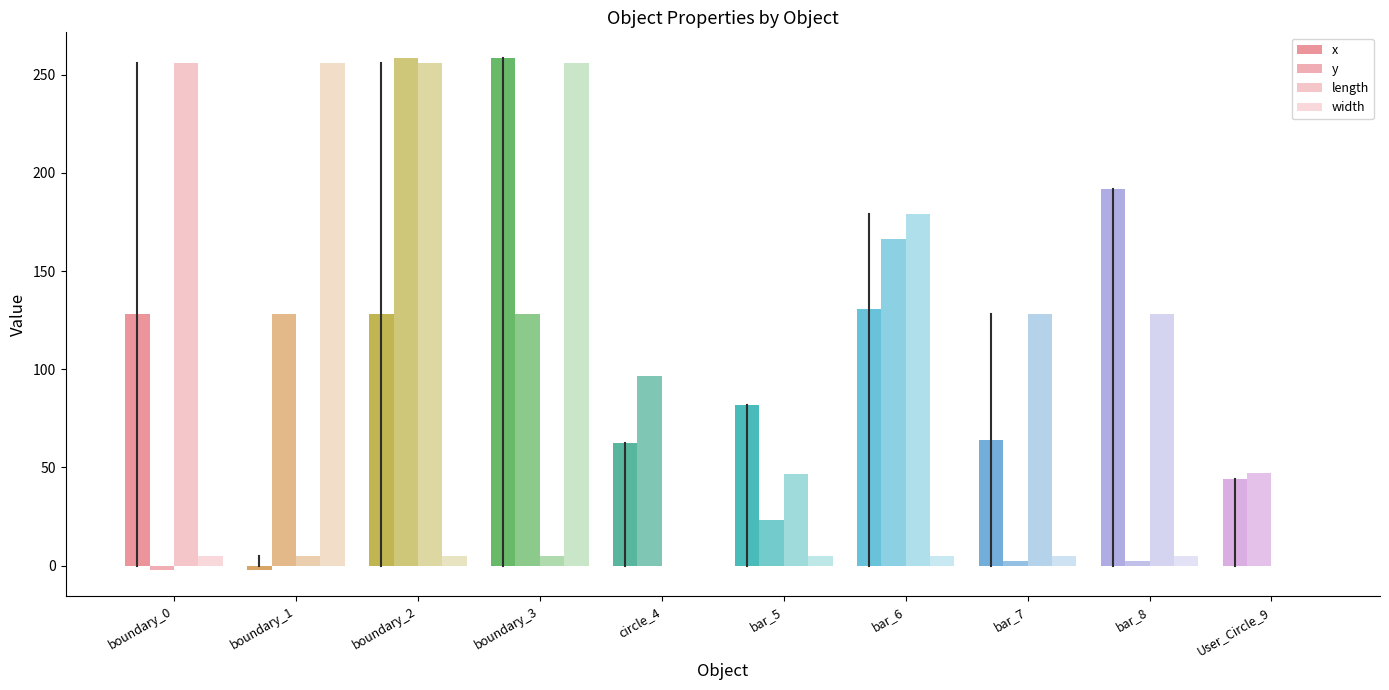

The length series shows 47.1 at bar_8. True or false?

False